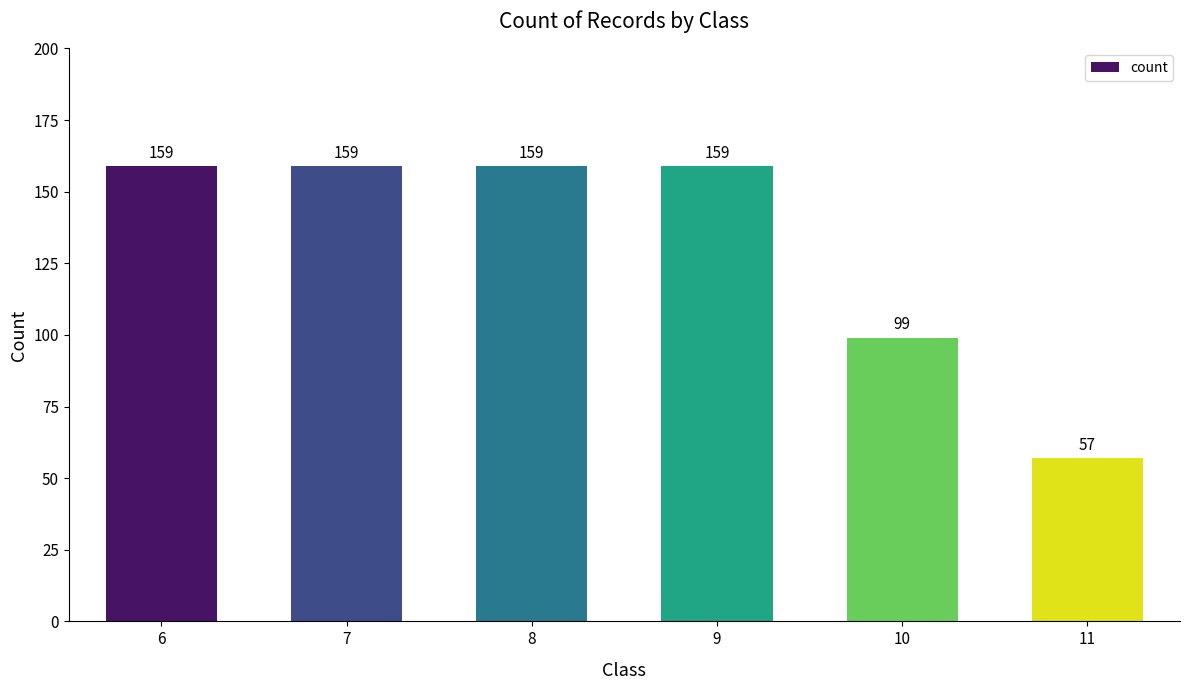

What is the sum of all values?

792